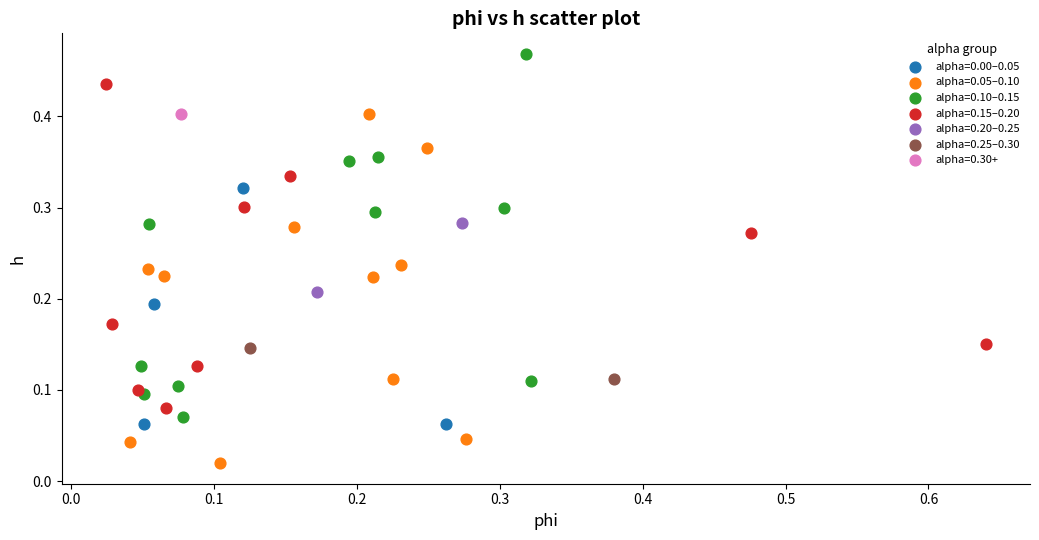

What are all the series names shown in the legend?

alpha=0.00–0.05, alpha=0.05–0.10, alpha=0.10–0.15, alpha=0.15–0.20, alpha=0.20–0.25, alpha=0.25–0.30, alpha=0.30+